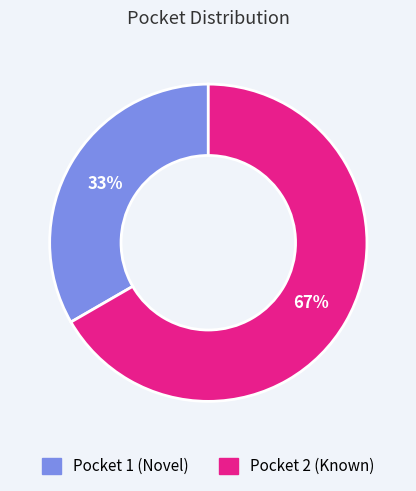

Do Pocket 2 (Known) and Pocket 1 (Novel) together represent more than half of the pie?

Yes